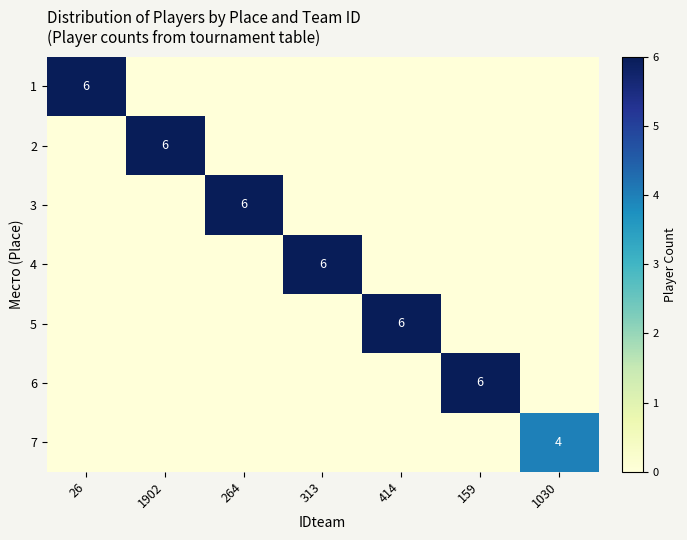

How many distinct data groups are displayed?

7